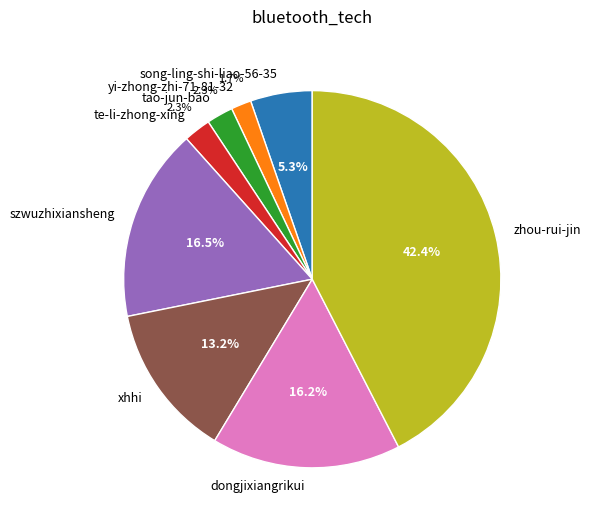

Between tao-jun-bao and szwuzhixiansheng, which is larger?

szwuzhixiansheng